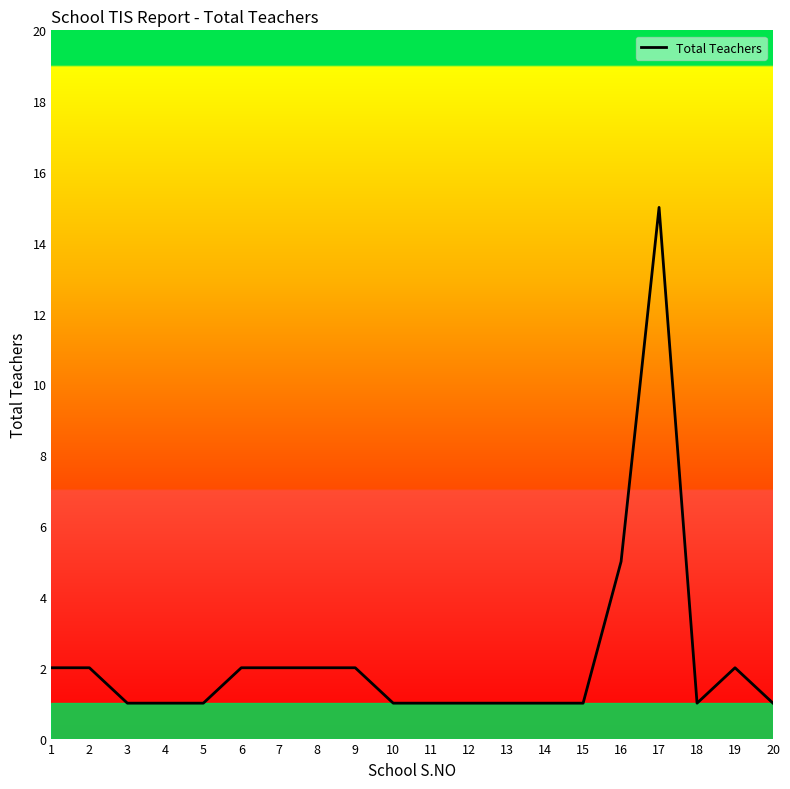

What is the greatest value displayed?

15